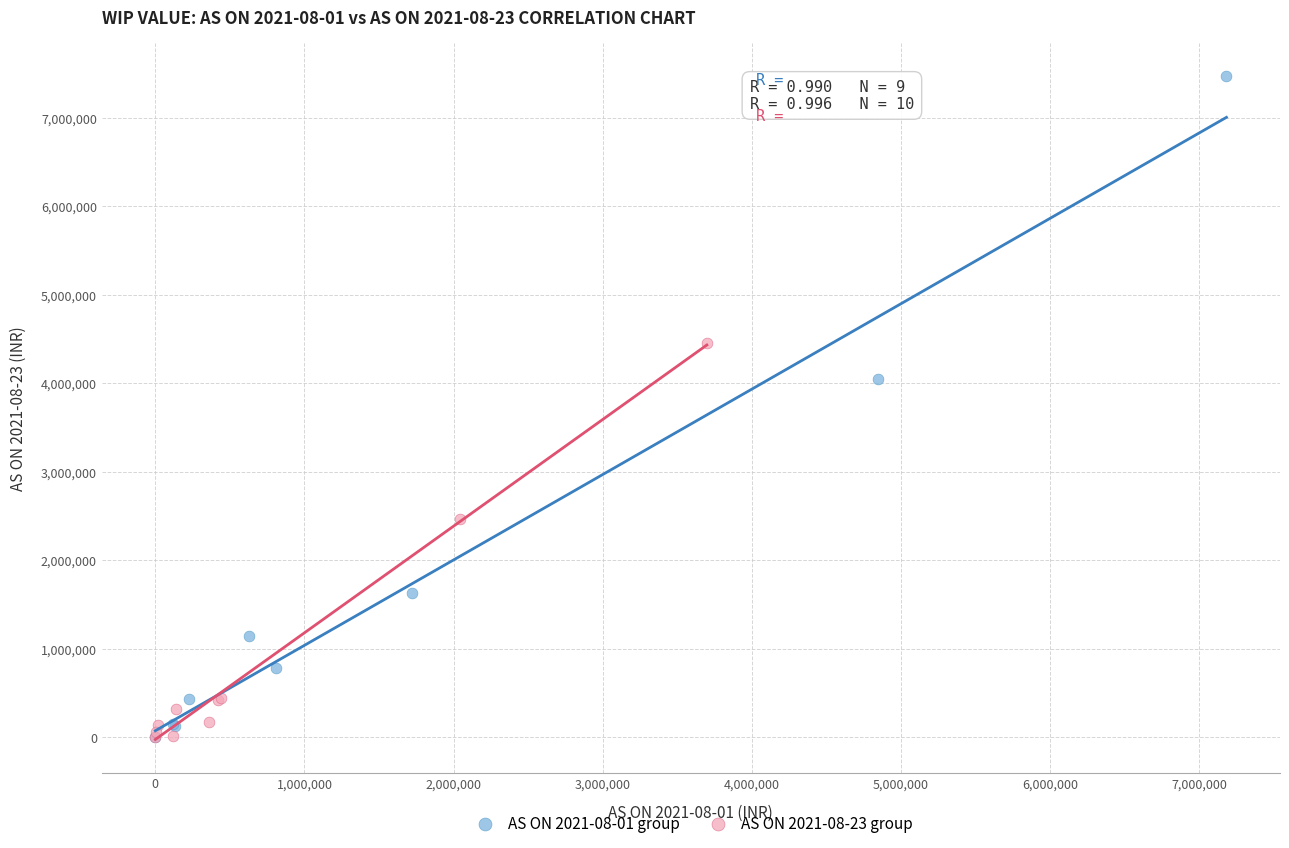

Which series has the widest spread of Y values?

AS ON 2021-08-01 group